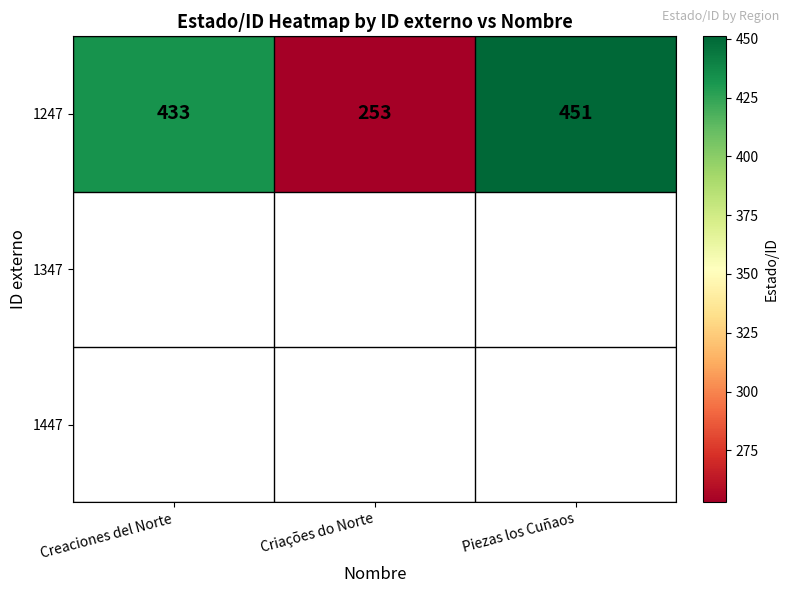

Is it true that the value at Criações do Norte is 253?

True